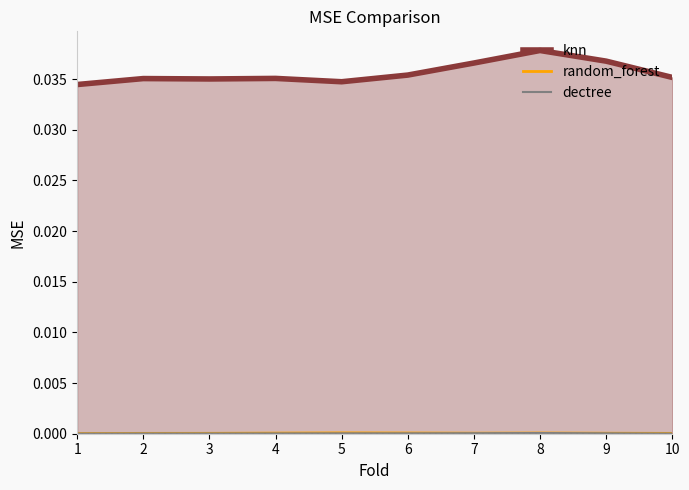

True or false: knn has a value of 0.0 at 7.

True